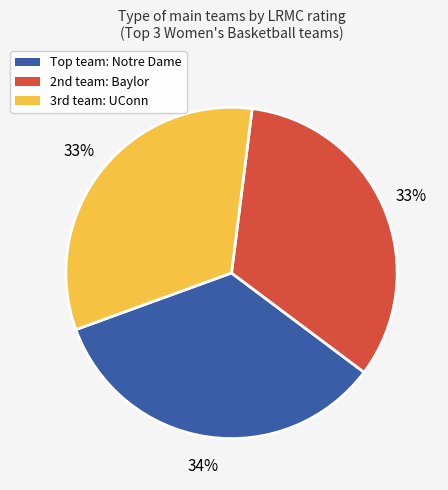

Which slice is the largest?

Top team: Notre Dame